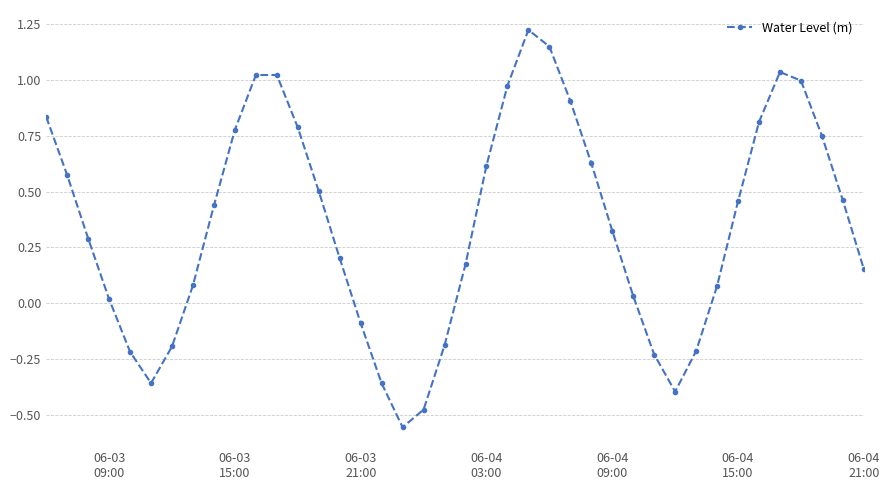

How many data points are less than 0?

11